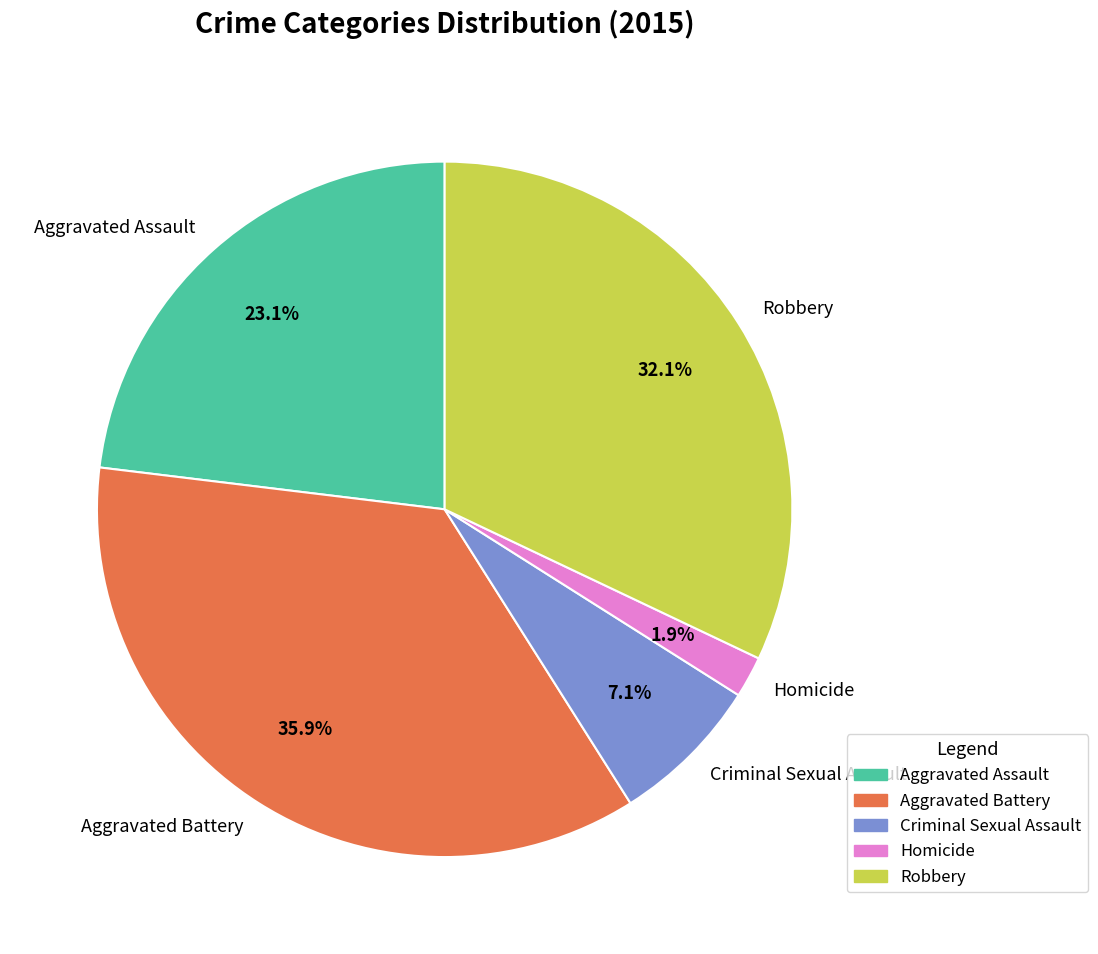

How many segments does this pie chart have?

5